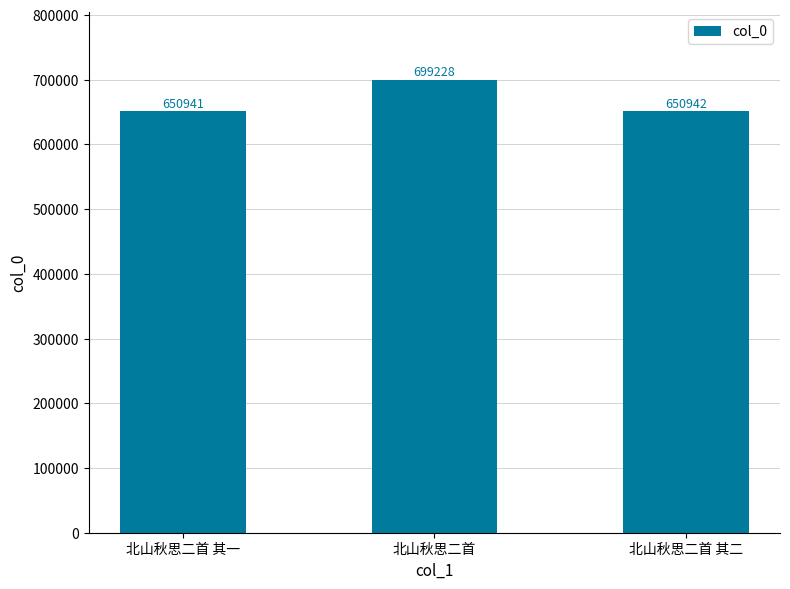

Which has a higher value, 北山秋思二首 其二 or 北山秋思二首?

北山秋思二首